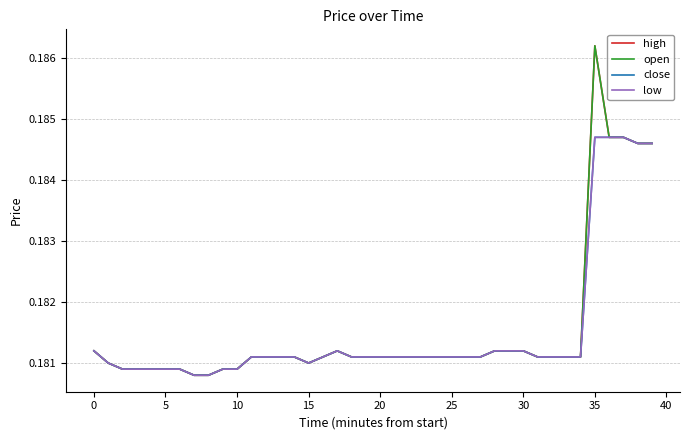

Does the chart have visible grid lines?

Yes